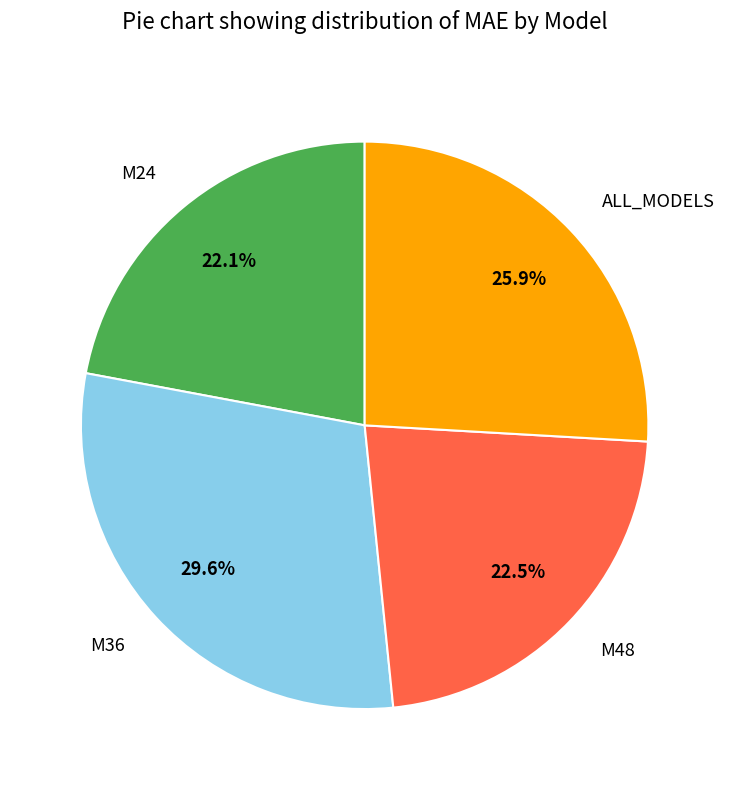

Count the number of slices in the pie.

4